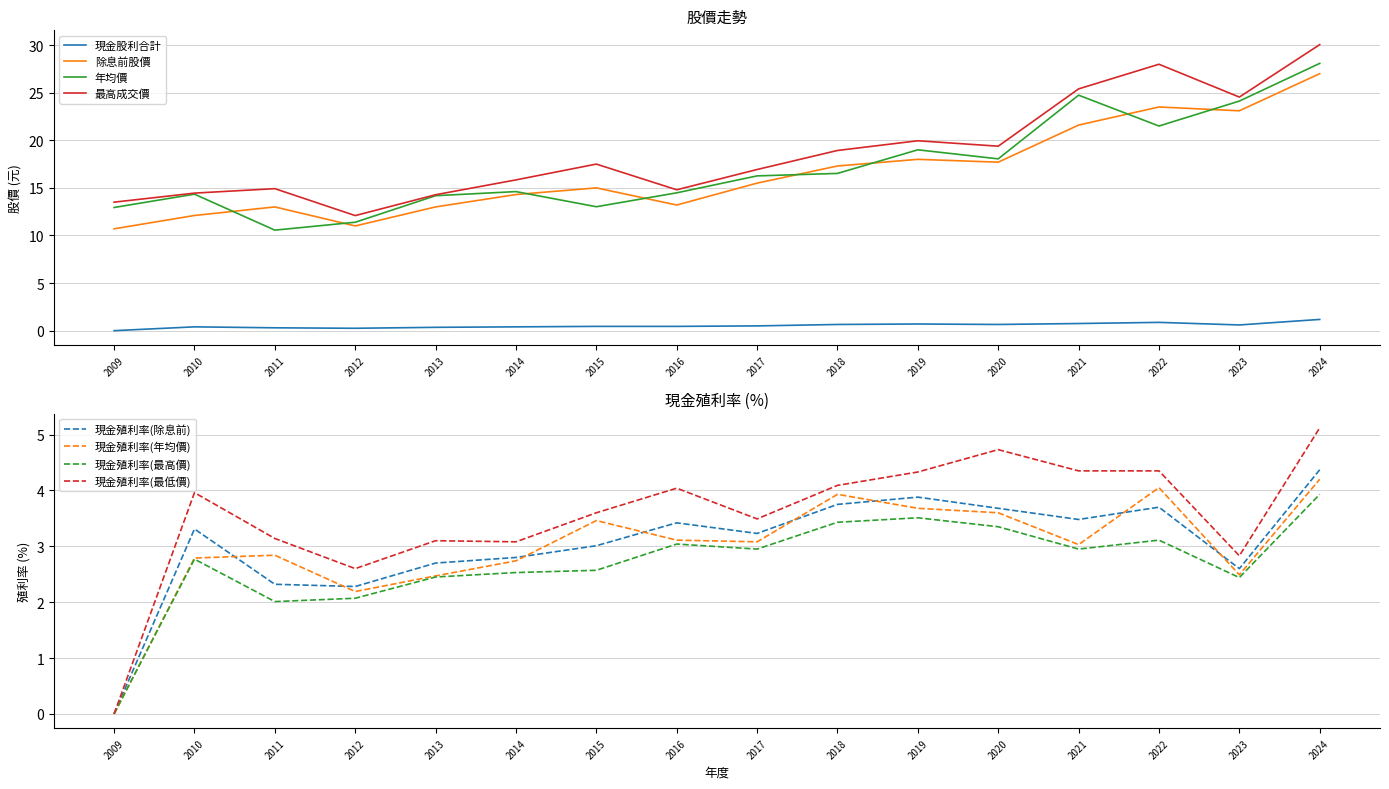

True or false: 年均價 has a value of 16.5 at 2018.

True